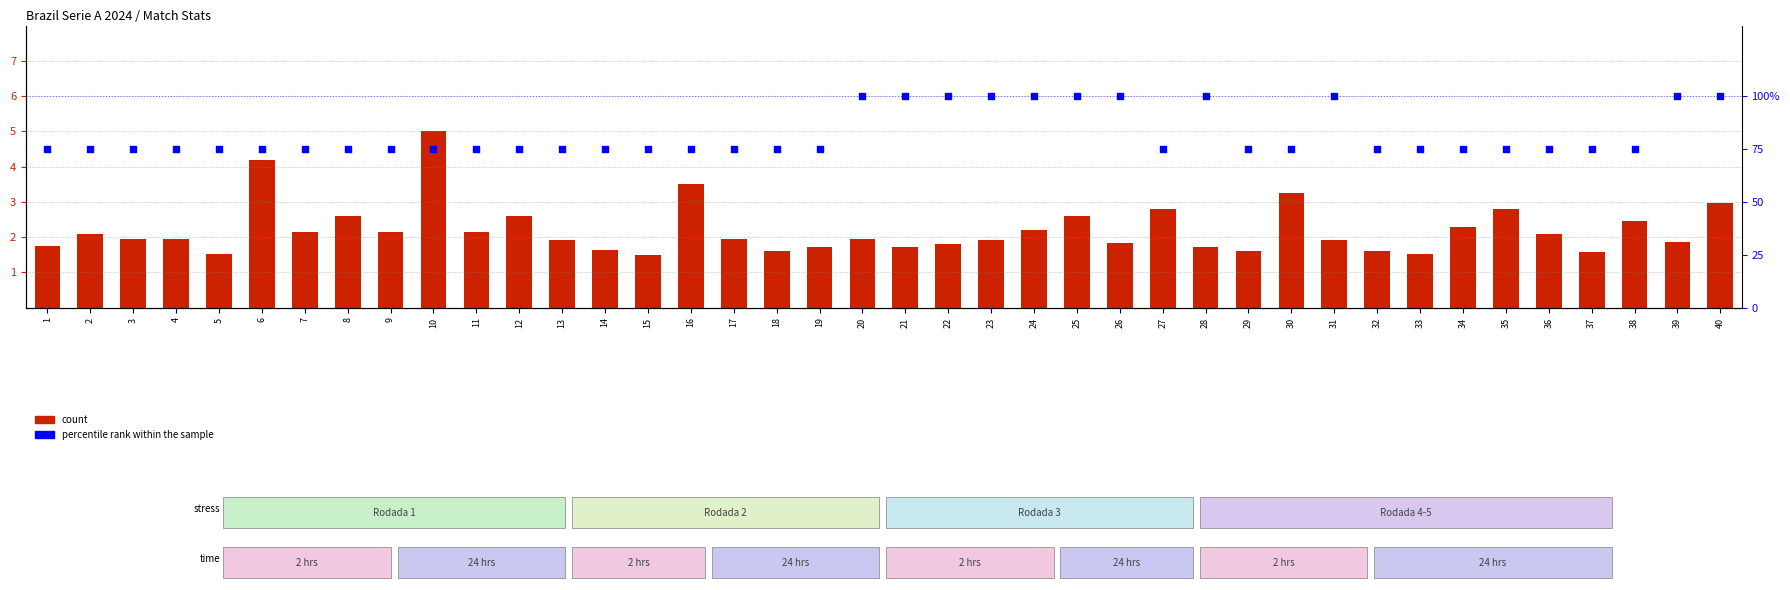

Which series has the largest Y range (max minus min)?

percentile rank within the sample